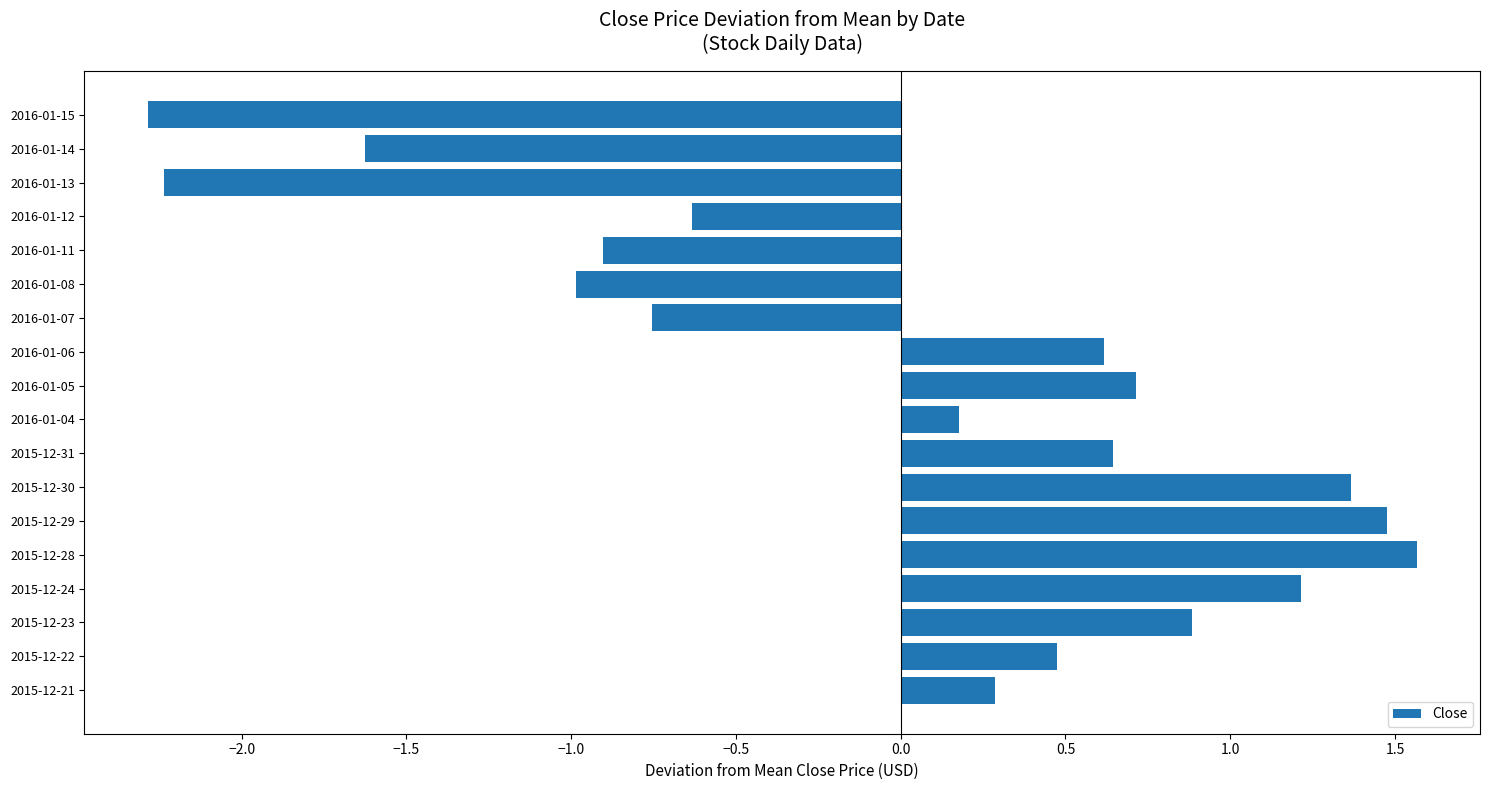

What value does the data have at 2015-12-22?

0.5